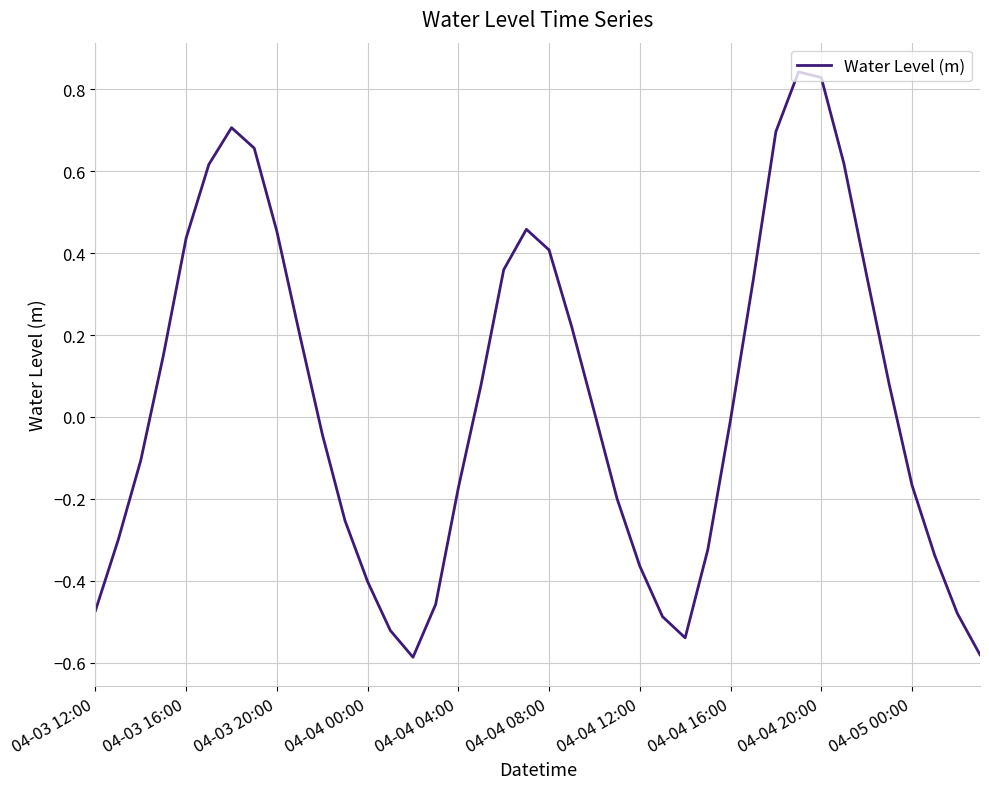

What is the difference between the maximum and minimum values?

1.4